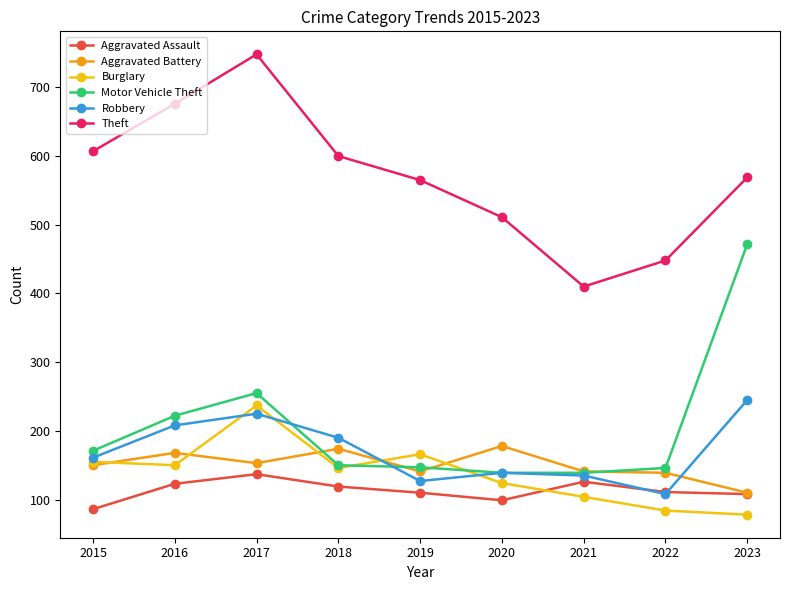

After their last crossing, which series has the higher values: Robbery or Burglary?

Robbery